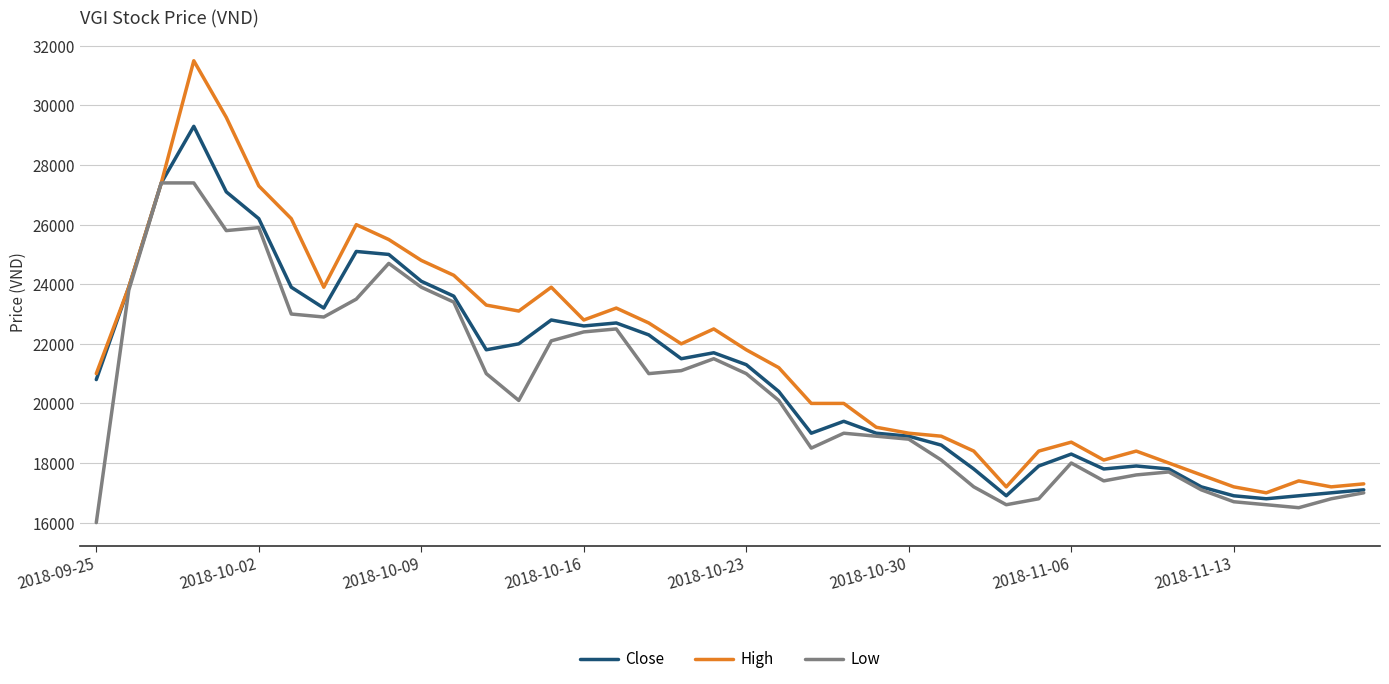

What is the smallest value displayed?

16000